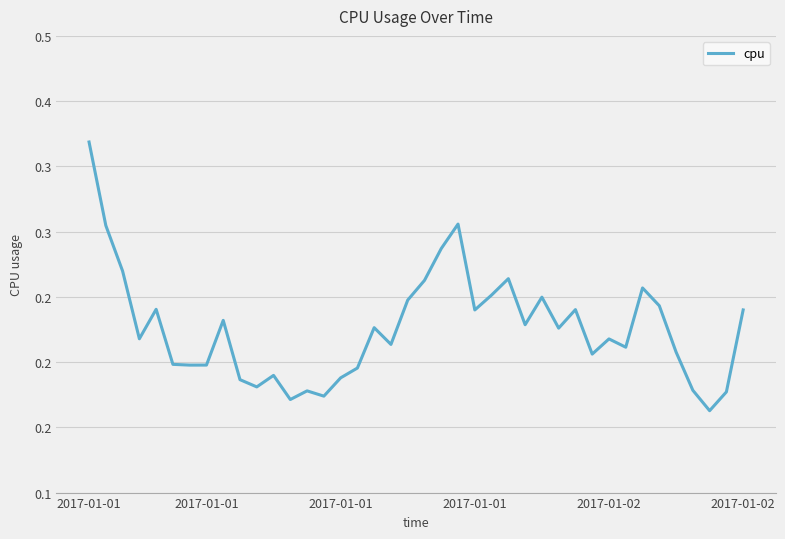

Where is the data nearest to the value 0?

37